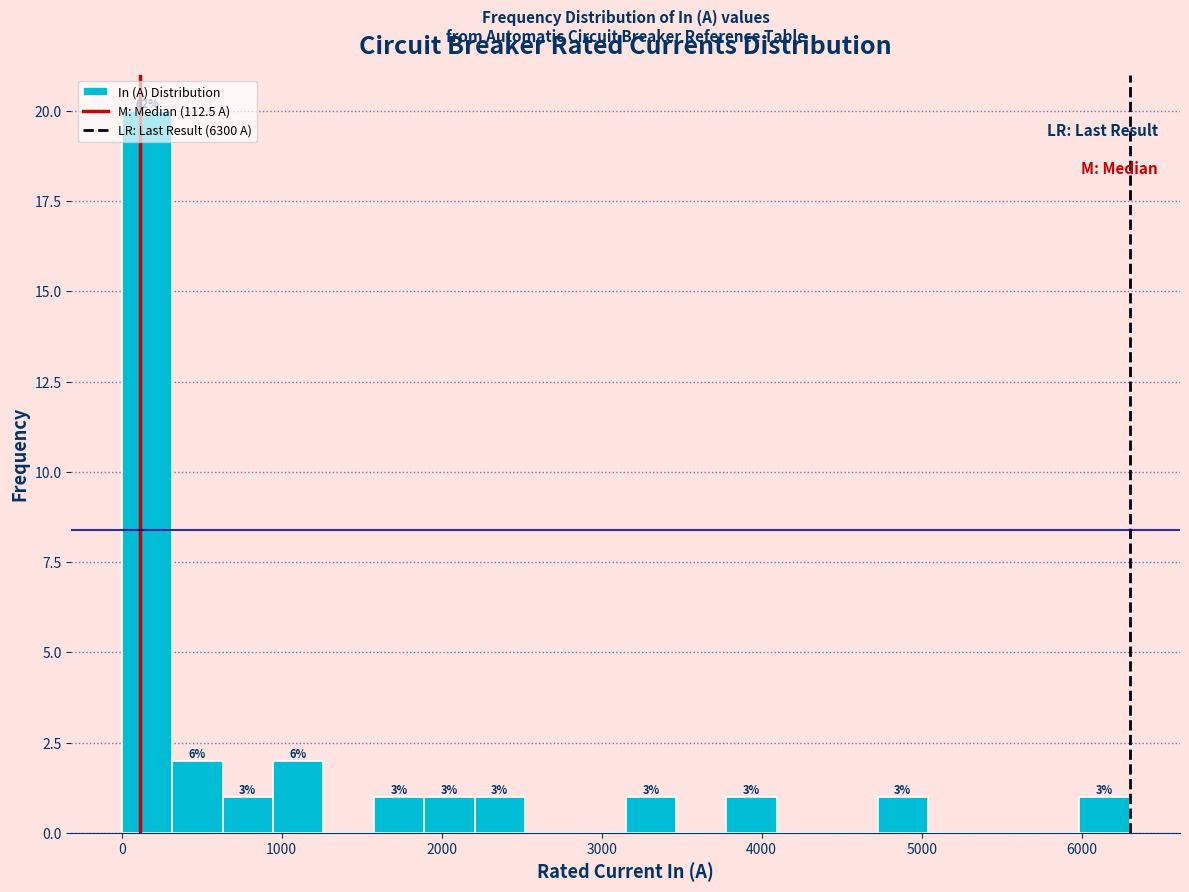

Around what value on the x-axis is the tallest bar? Give the approximate position of its centre, as read against the axis.

200